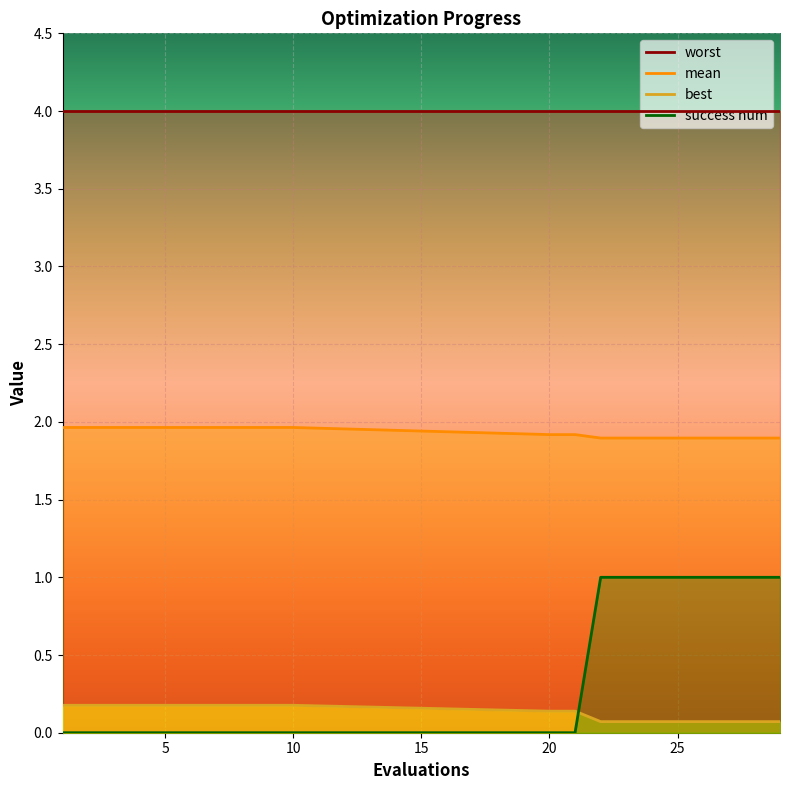

Rank the series at 29 from lowest to highest value.

best, success num, mean